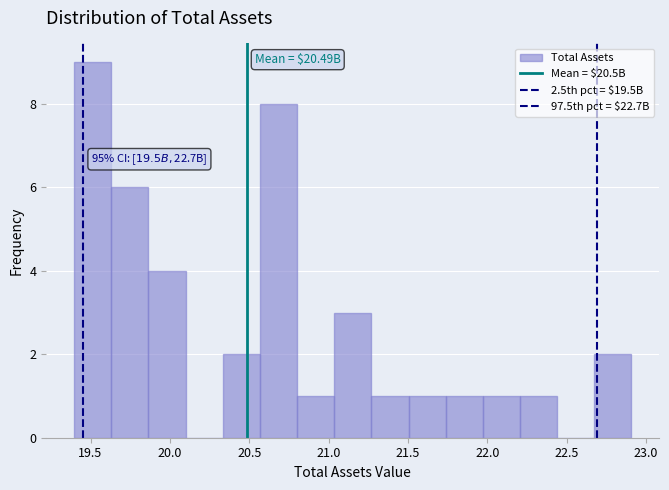

Over which range of the x-axis is the bar tallest?

19.40 to 19.65